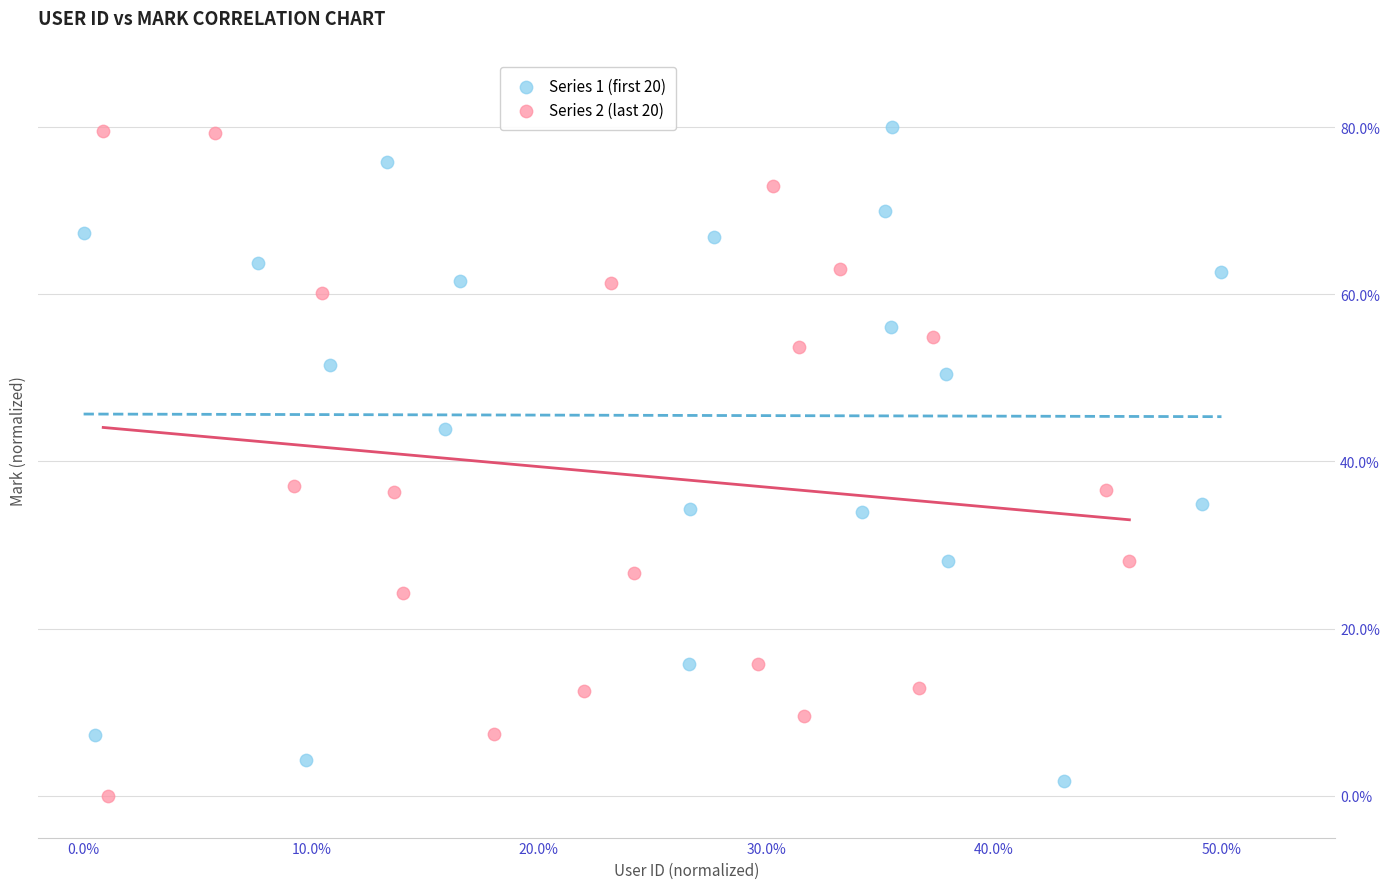

What are all the series names shown in the legend?

Series 1 (first 20), Series 2 (last 20)